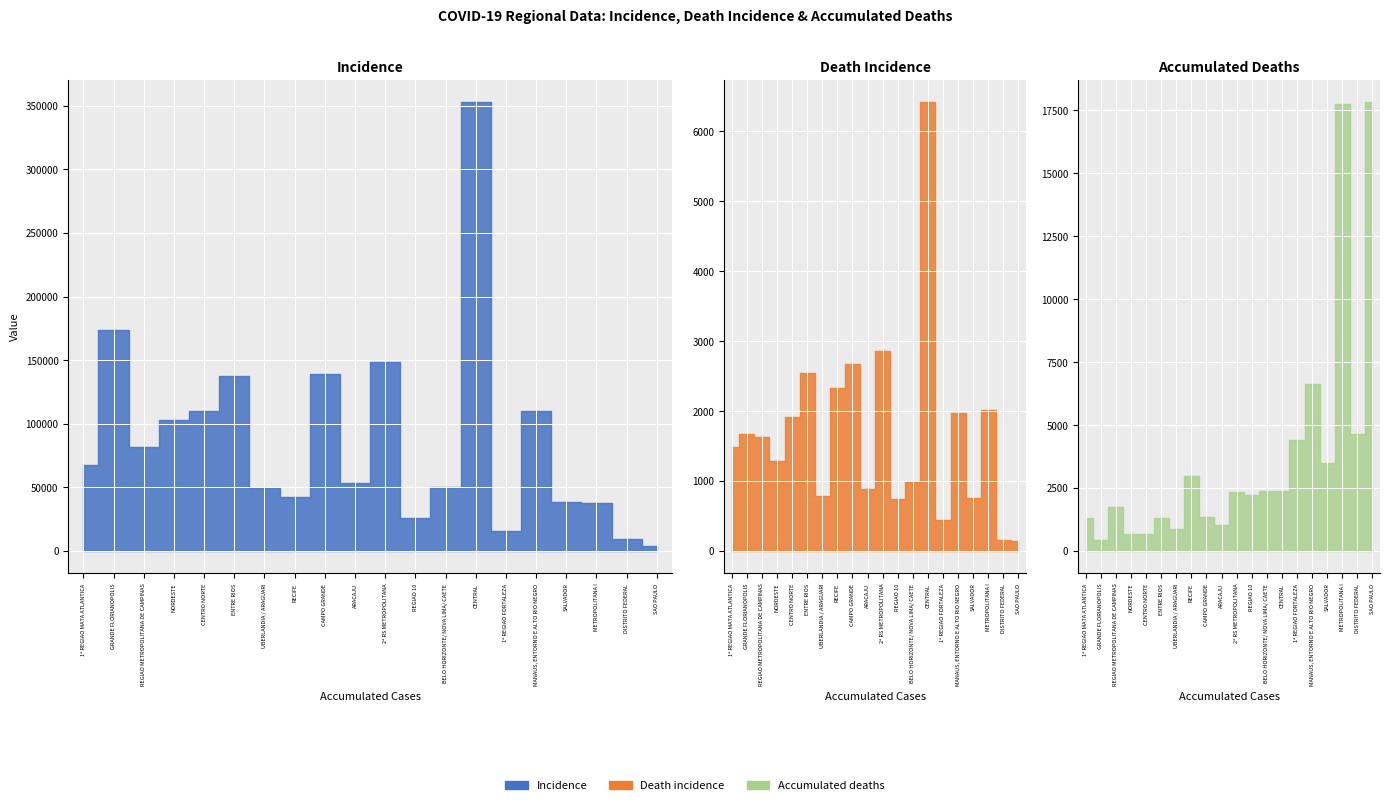

At how many categories does at least one series exceed 70188?

9